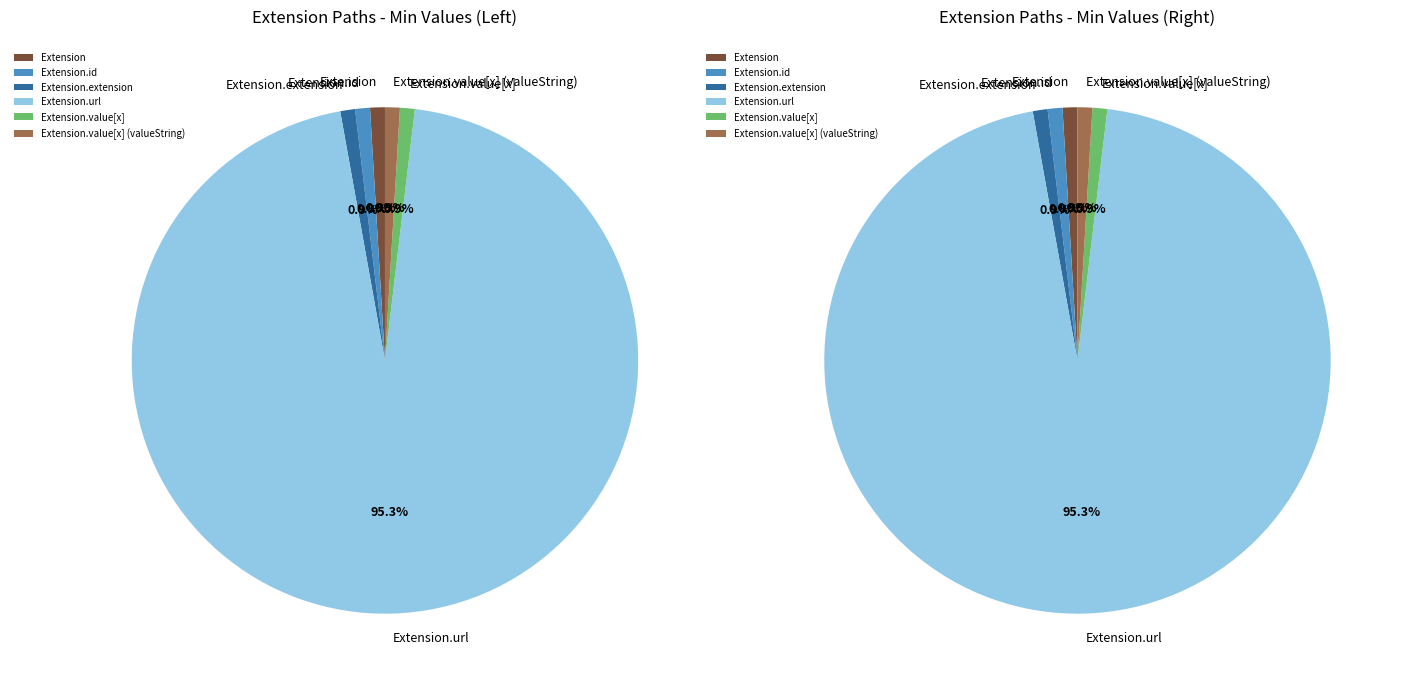

Between Extension.value[x] and Extension.value[x] (valueString), which is larger?

Extension.value[x]